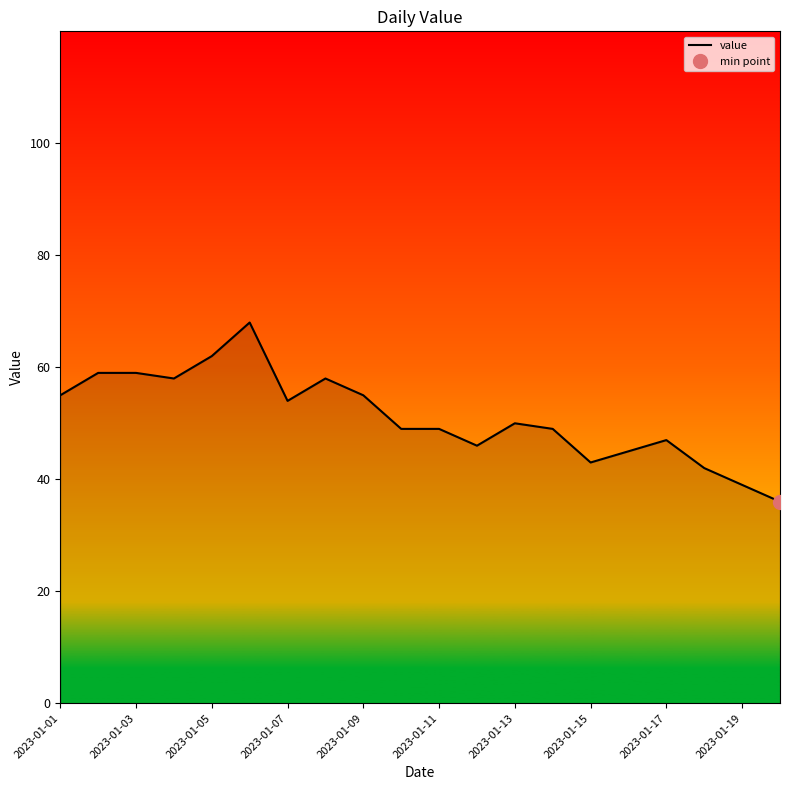

What is the minimum value for value?

36